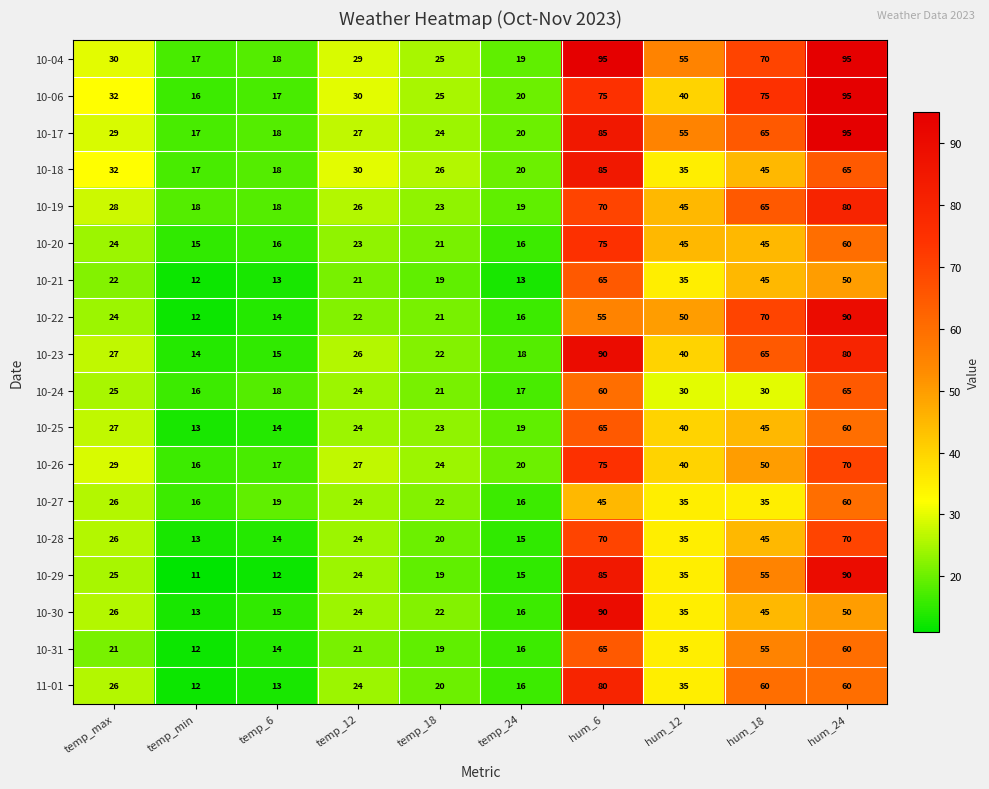

What is the greatest value displayed?

95